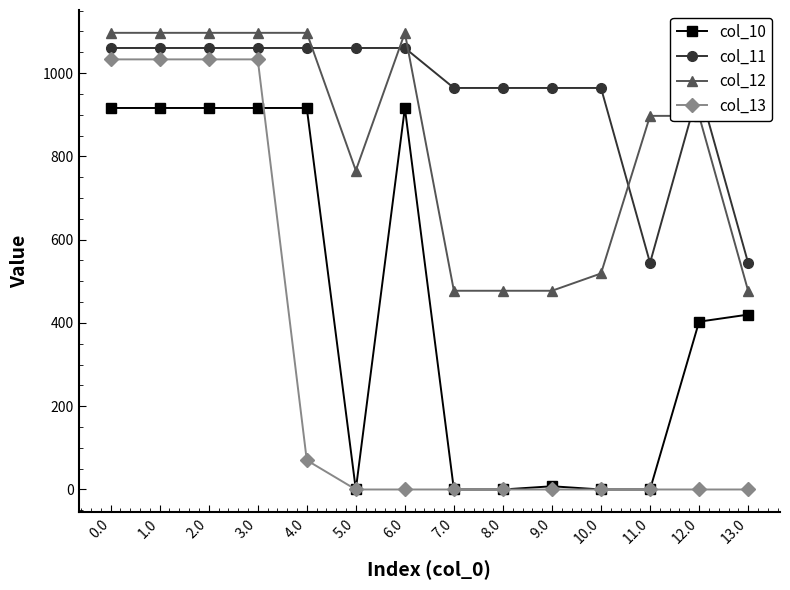

What is the difference between the col_11 values at 9.0 and 13.0?

420.0